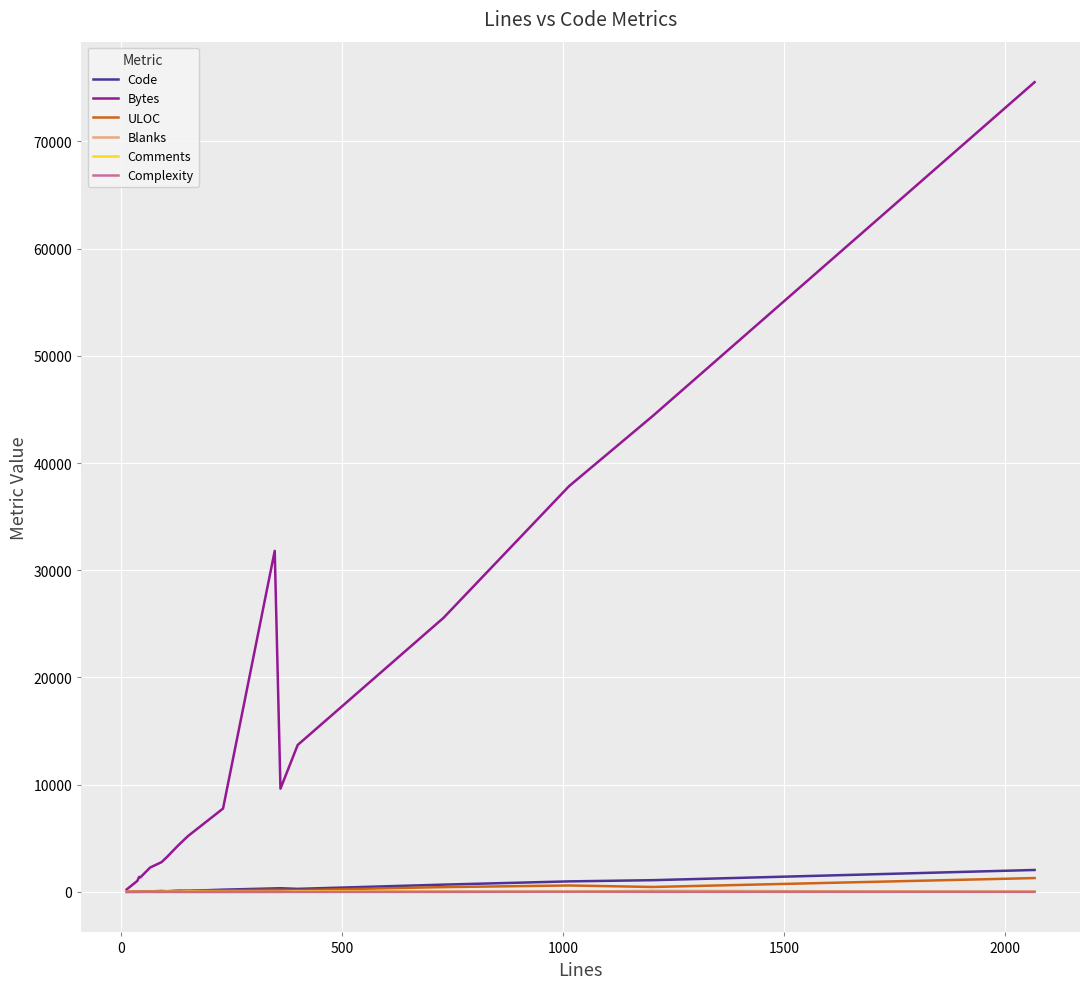

Which series has the widest spread of values?

Bytes